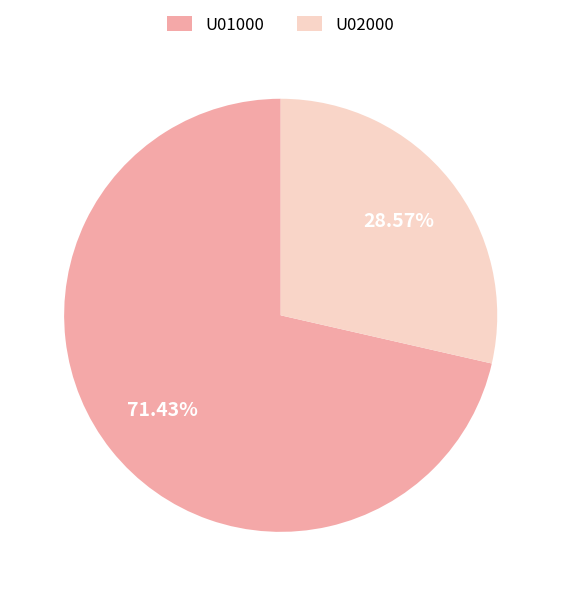

How many segments does this pie chart have?

2